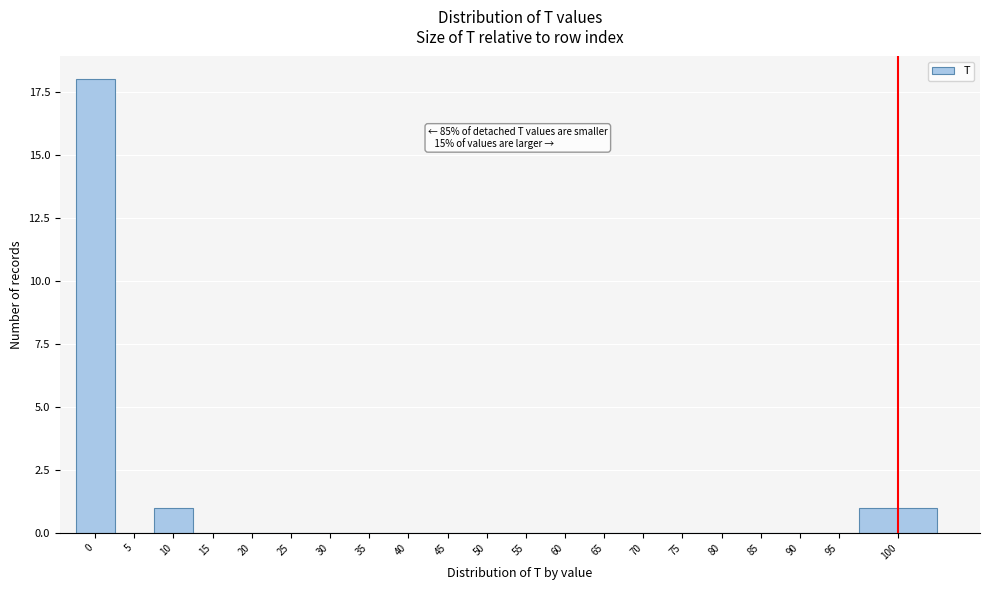

Reading left to right, transcribe all the data shown in this chart.

0=18	5=0	10=1	15=0	20=0	25=0	30=0	35=0	40=0	45=0	50=0	55=0	60=0	65=0	70=0	75=0	80=0	85=0	90=0	95=0	100=1